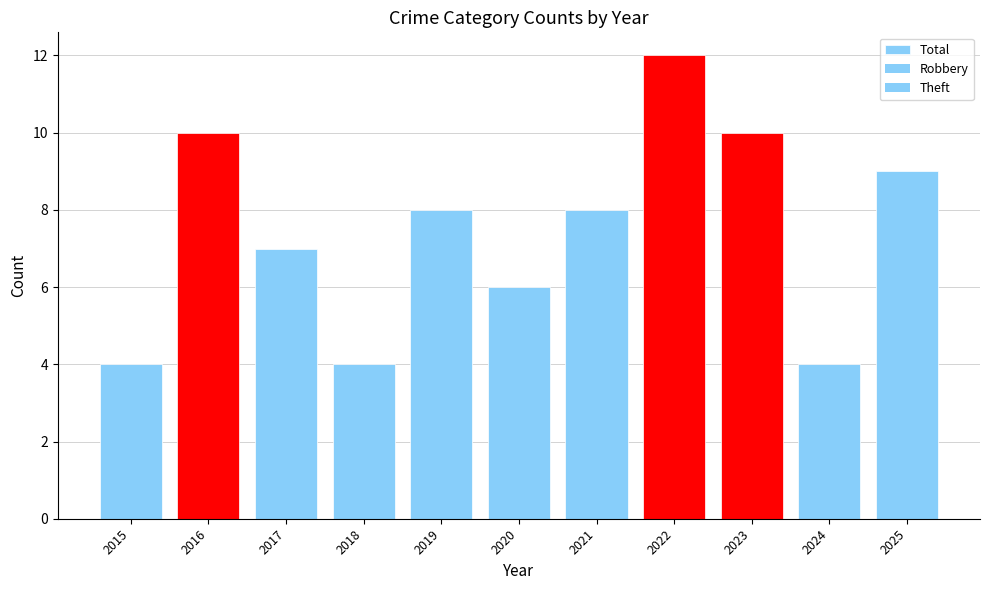

How many categories are shown in the chart?

11